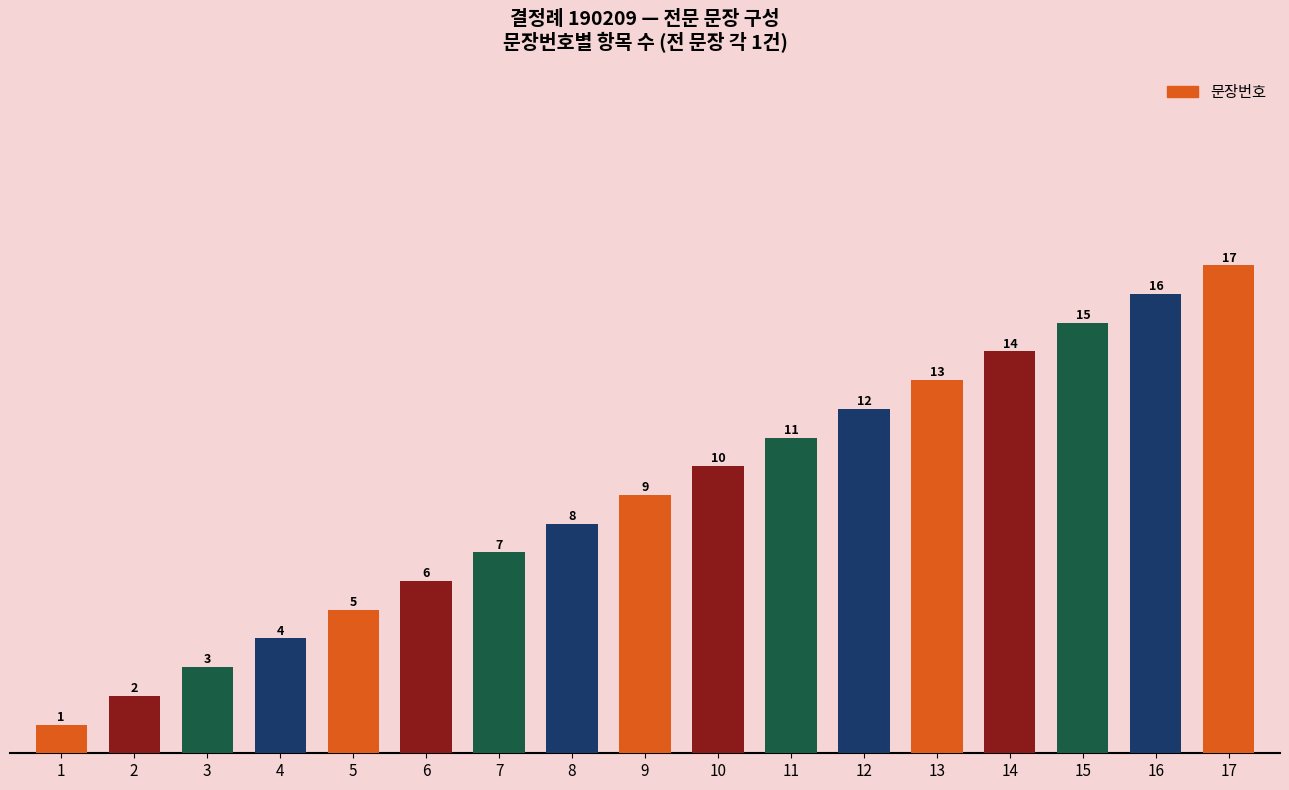

Are the bars horizontal?

No